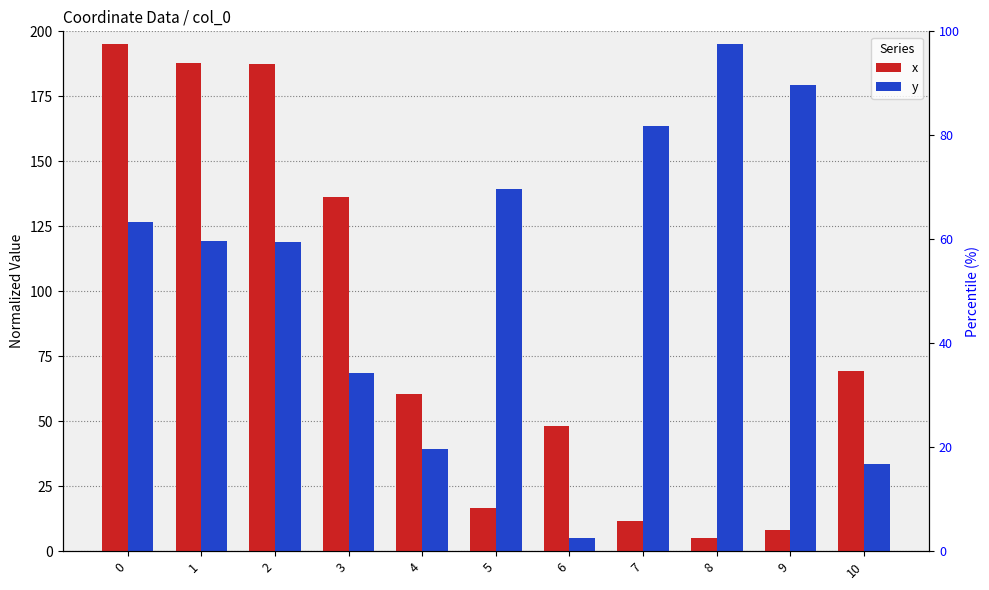

What is the difference between the highest and lowest values at 2?

68.3